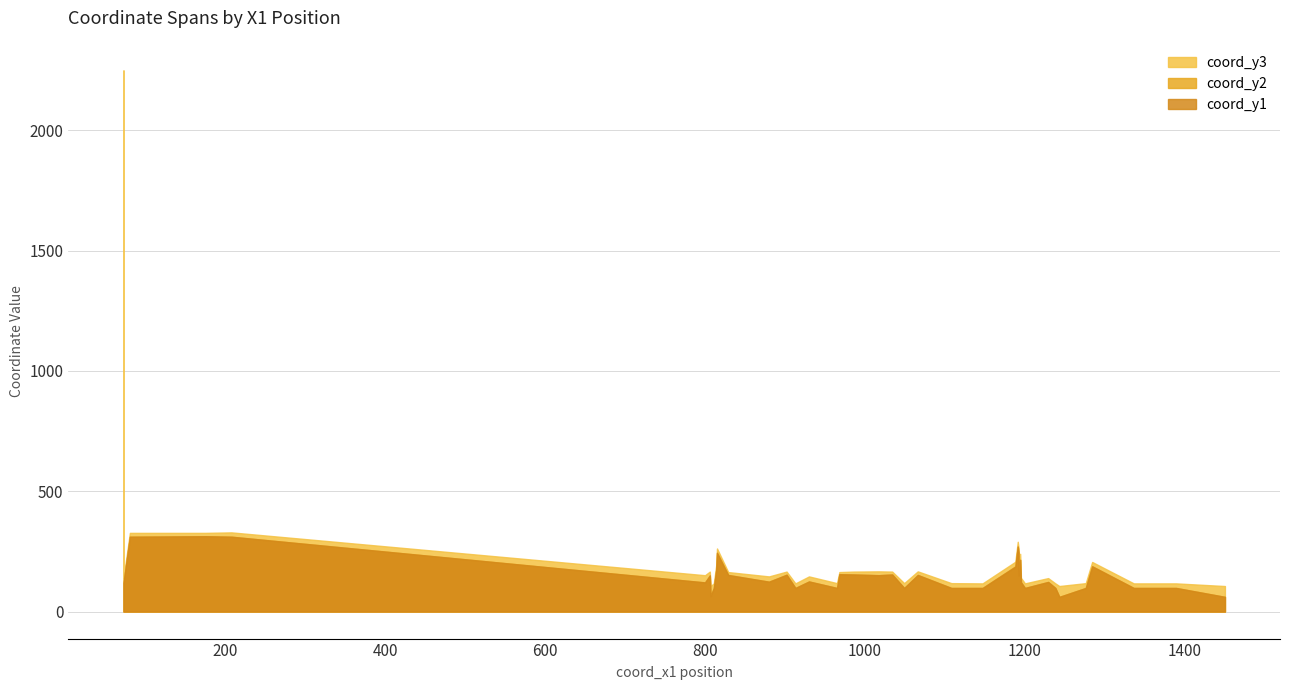

Which has a higher value, 26 or 9?

9